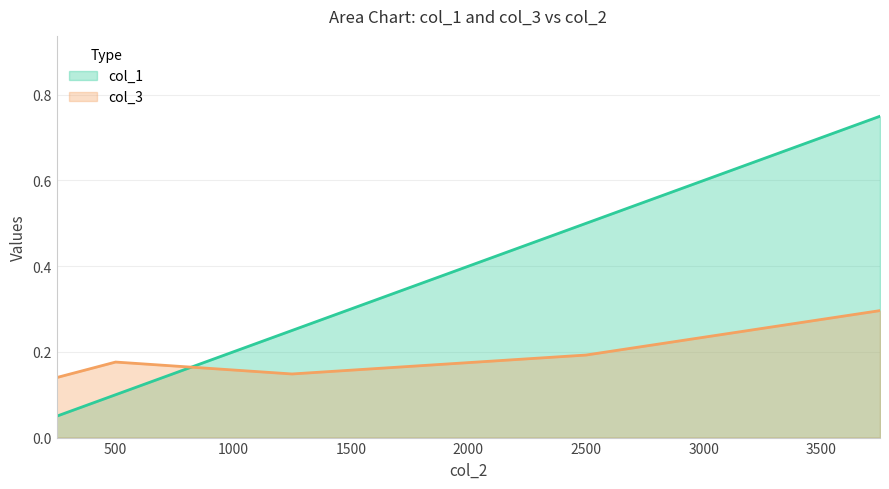

In col_3, how many points are higher than both neighbors (excluding endpoints)?

1